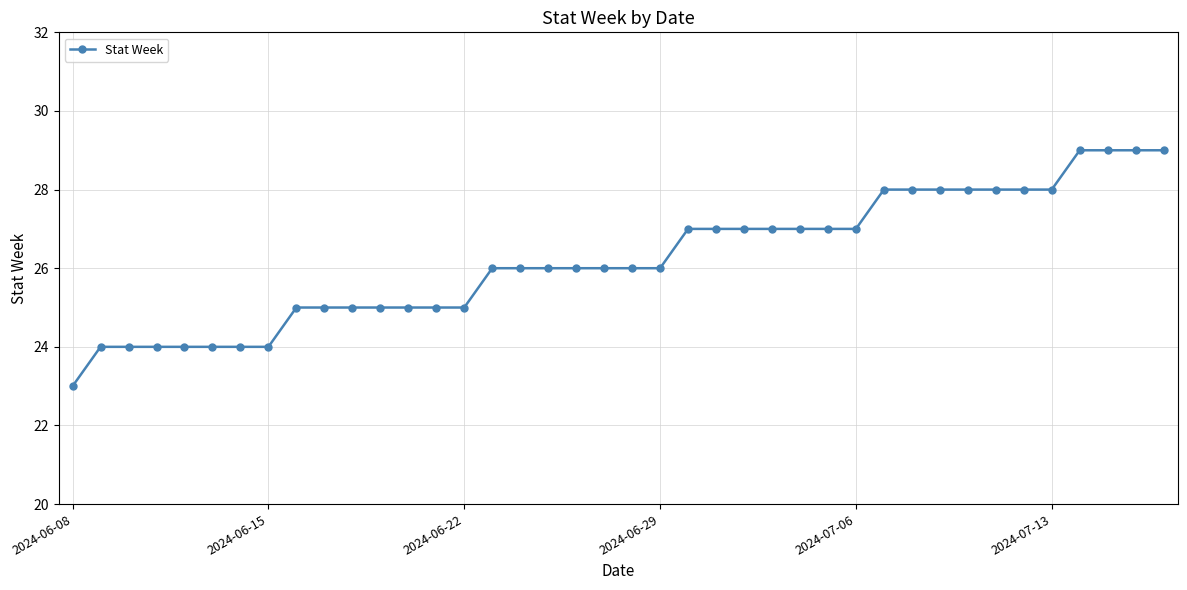

What is the average value?

26